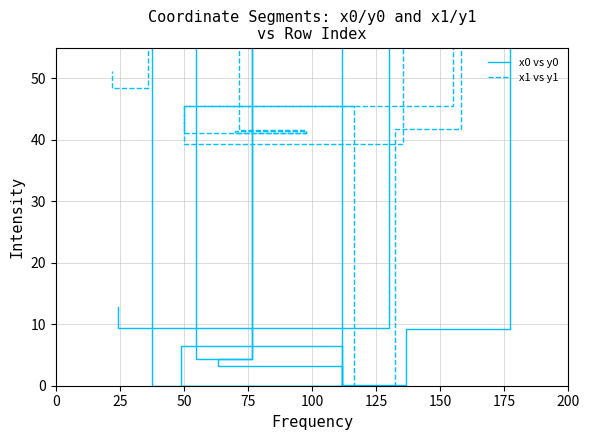

List the series in order of their peak value, highest first.

x0 vs y0, x1 vs y1